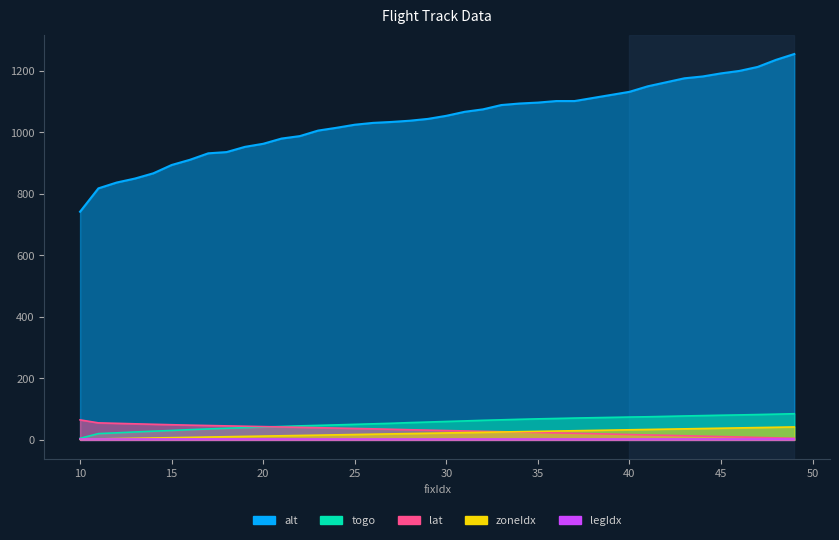

At how many categories does at least one series exceed 104?

40